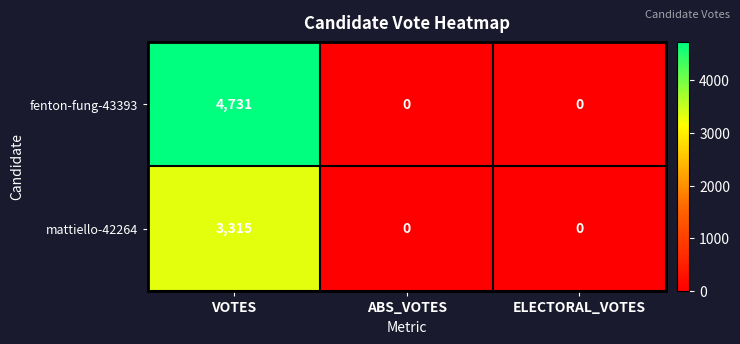

What is the total value across all series at VOTES?

8046